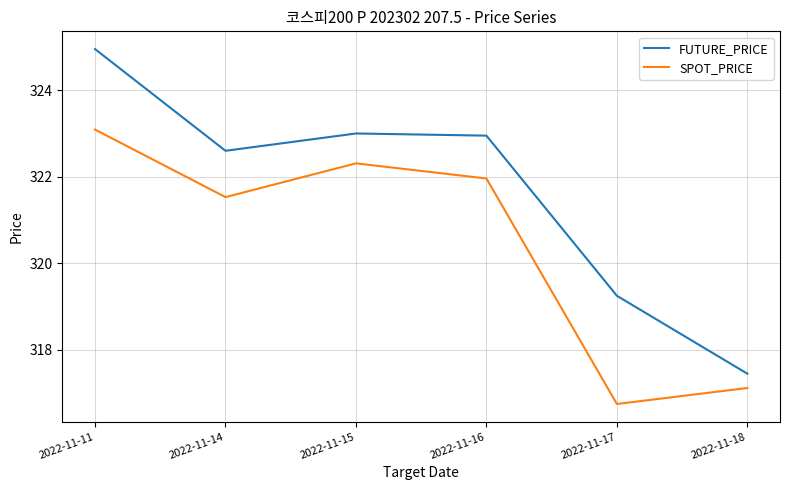

What is the sum of all FUTURE_PRICE values?

1930.2